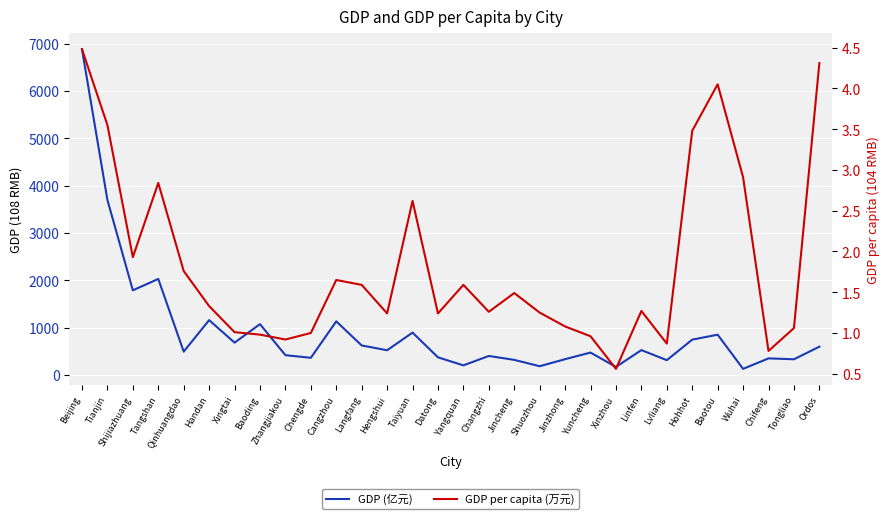

Where is the first local maximum for GDP (亿元)?

Tangshan